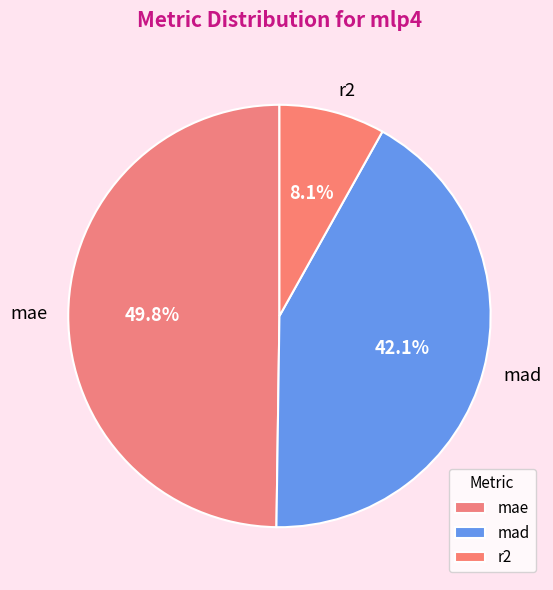

The r2 slice represents 1% of the pie. True or false?

False